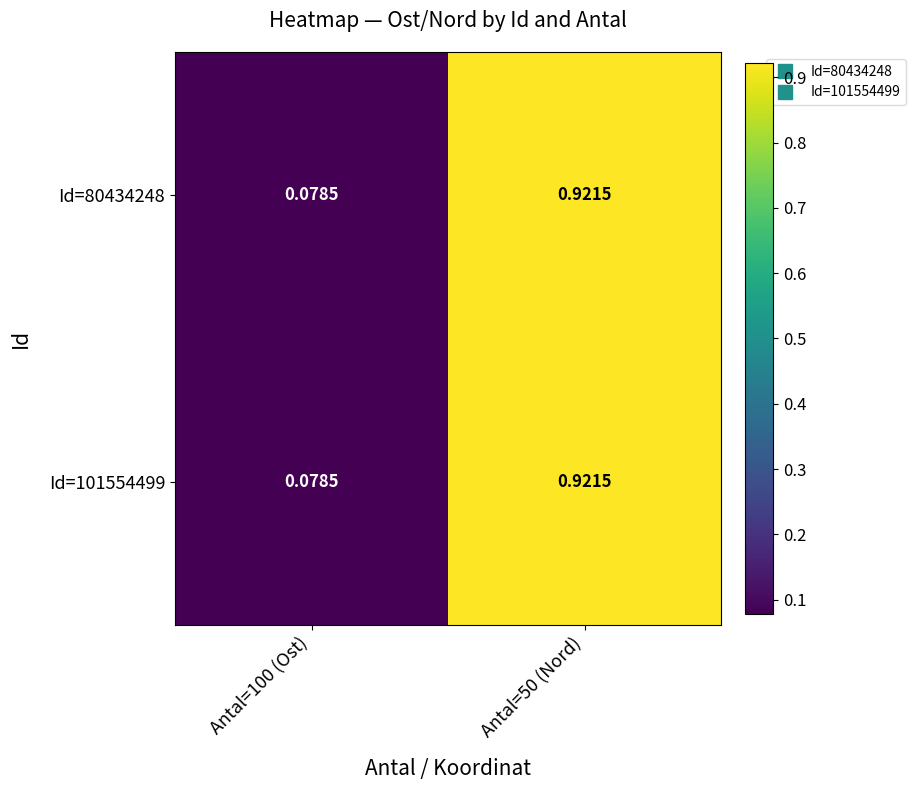

Is the value of Id=80434248 at Antal=50 (Nord) greater than the value of Id=101554499 at Antal=100 (Ost)?

Yes